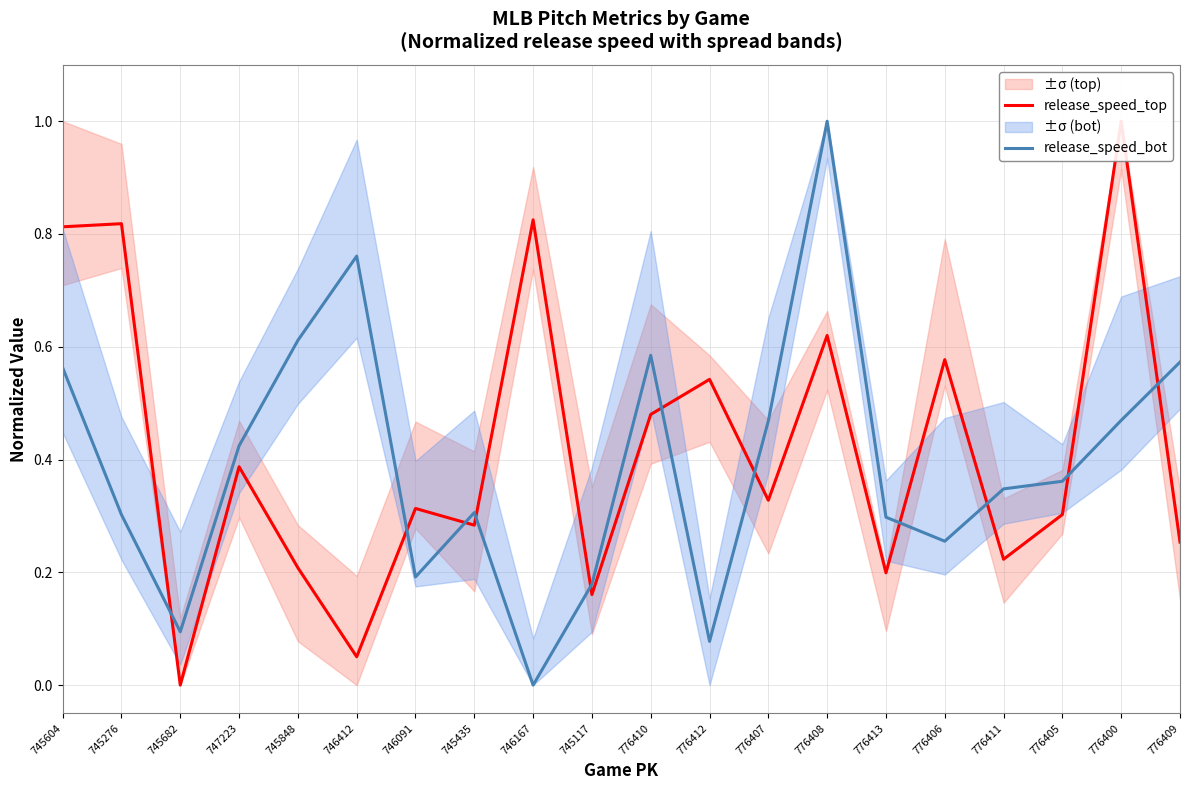

Reading left to right, list all the values displayed in this chart.

release_speed_top: 745604=0.8	745276=0.8	745682=0.0	747223=0.4	745848=0.2	746412=0.1	746091=0.3	745435=0.3	746167=0.8	745117=0.2	776410=0.5	776412=0.5	776407=0.3	776408=0.6	776413=0.2	776406=0.6	776411=0.2	776405=0.3	776400=1.0	776409=0.3
release_speed_bot: 745604=0.6	745276=0.3	745682=0.1	747223=0.4	745848=0.6	746412=0.8	746091=0.2	745435=0.3	746167=0.0	745117=0.2	776410=0.6	776412=0.1	776407=0.5	776408=1.0	776413=0.3	776406=0.3	776411=0.3	776405=0.4	776400=0.5	776409=0.6